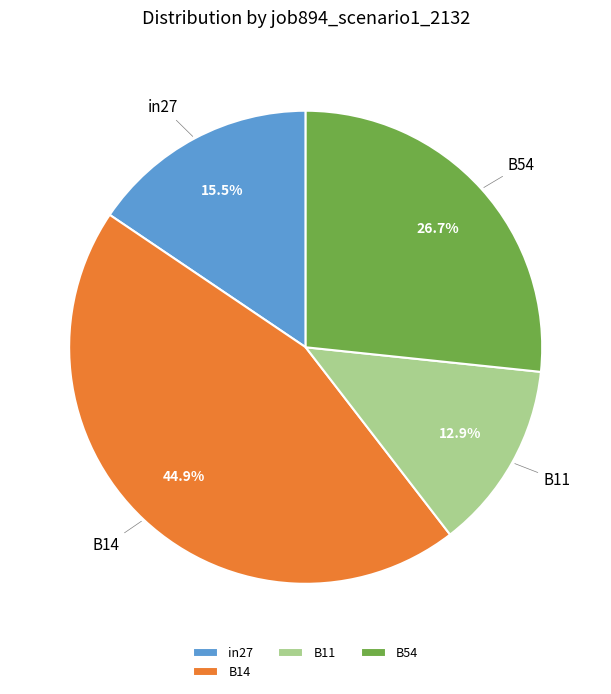

Count the number of slices in the pie.

4